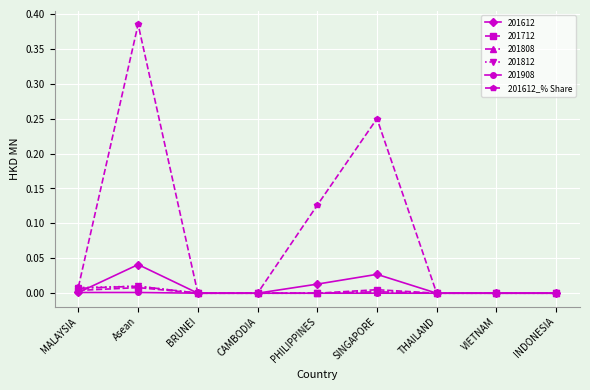

Where is the first local maximum for 201612_% Share?

Asean